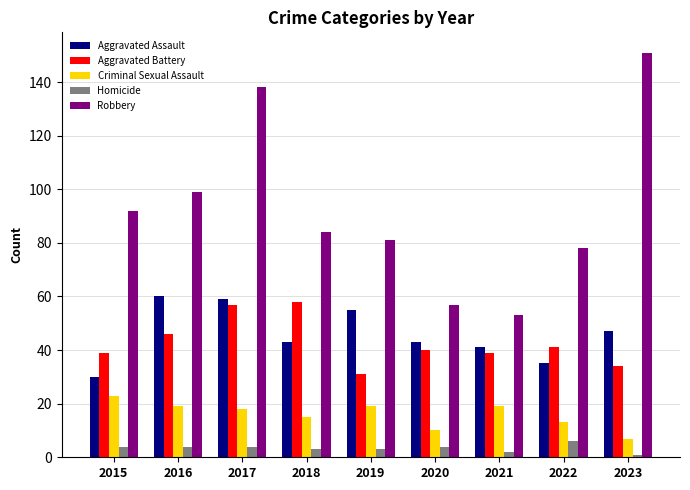

Is it true that Criminal Sexual Assault equals 12 at 2016?

False